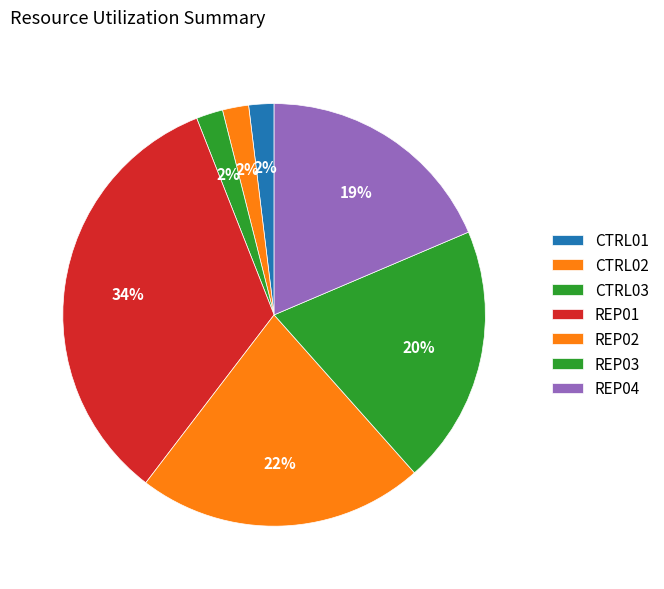

Is the sum of REP04 and CTRL01 greater than half?

No